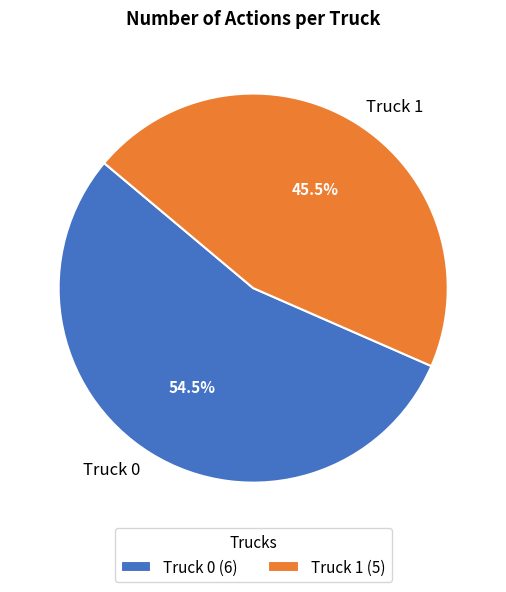

What is the smallest slice in the pie chart?

Truck 1